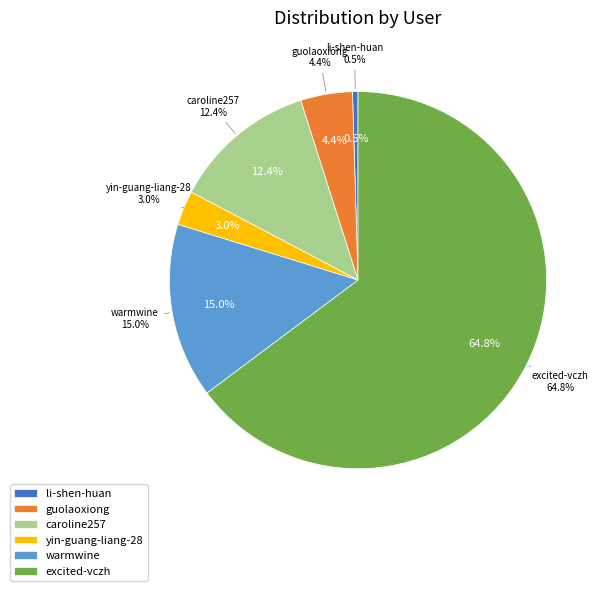

Rank the categories by value from highest to lowest.

excited-vczh, warmwine, caroline257, guolaoxiong, yin-guang-liang-28, li-shen-huan